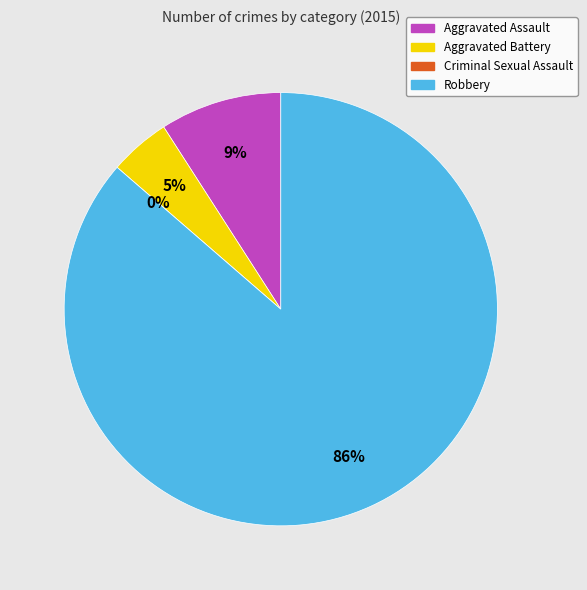

Which category has the smallest portion of the pie?

Criminal Sexual Assault